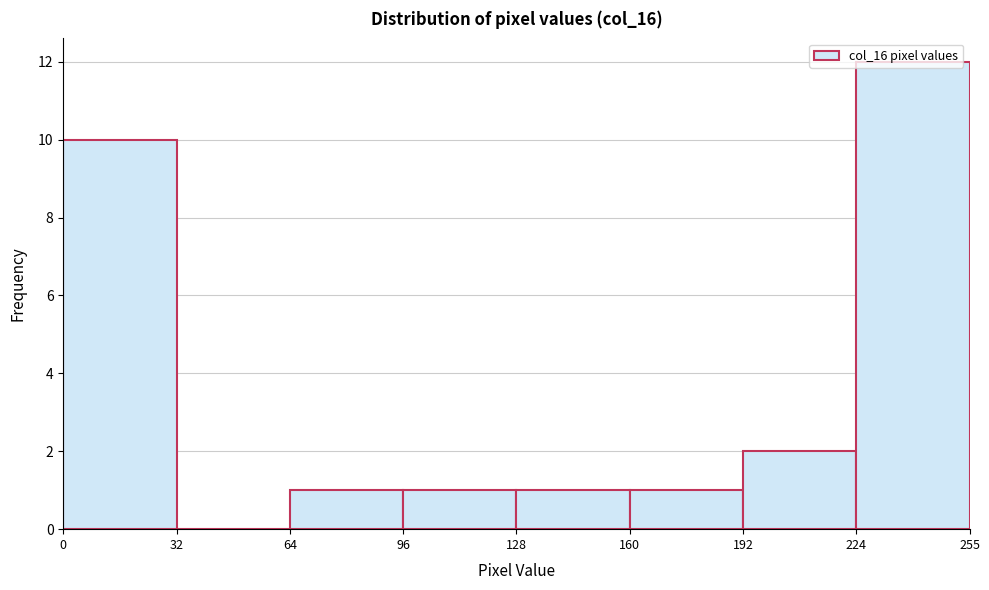

Over which range of the x-axis is the bar tallest?

224 to 255